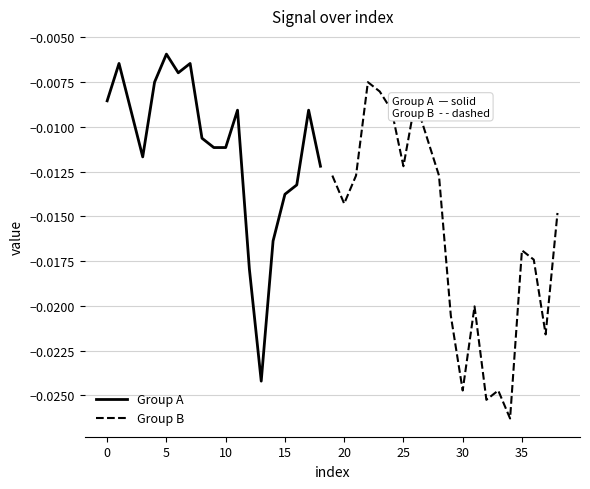

Where is the data nearest to the value 0?

5